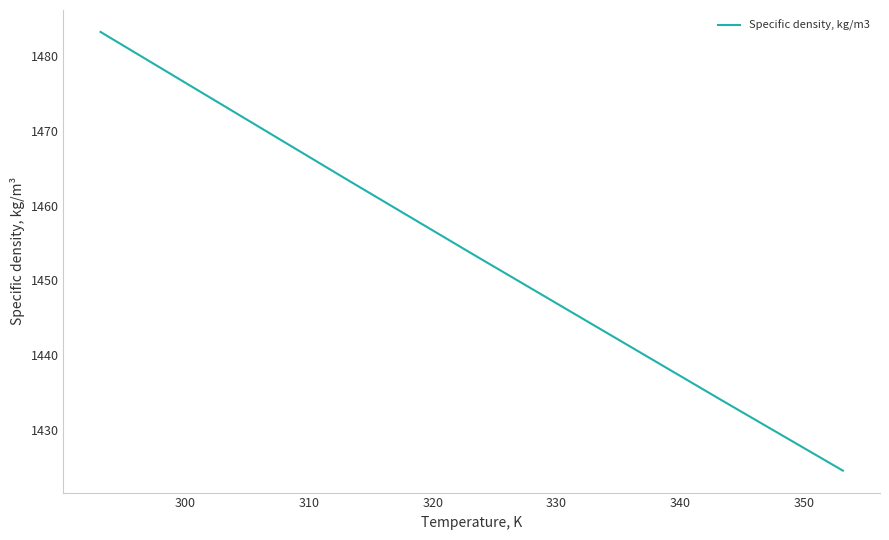

Reading left to right, what are all the values shown in this chart?

1483.2	1473.3	1463.4	1453.6	1443.9	1434.2	1424.6